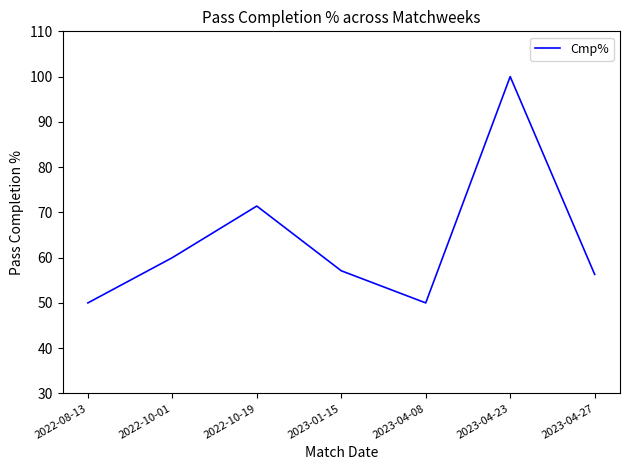

Is it true that the value at 2023-04-08 is 50.0?

True